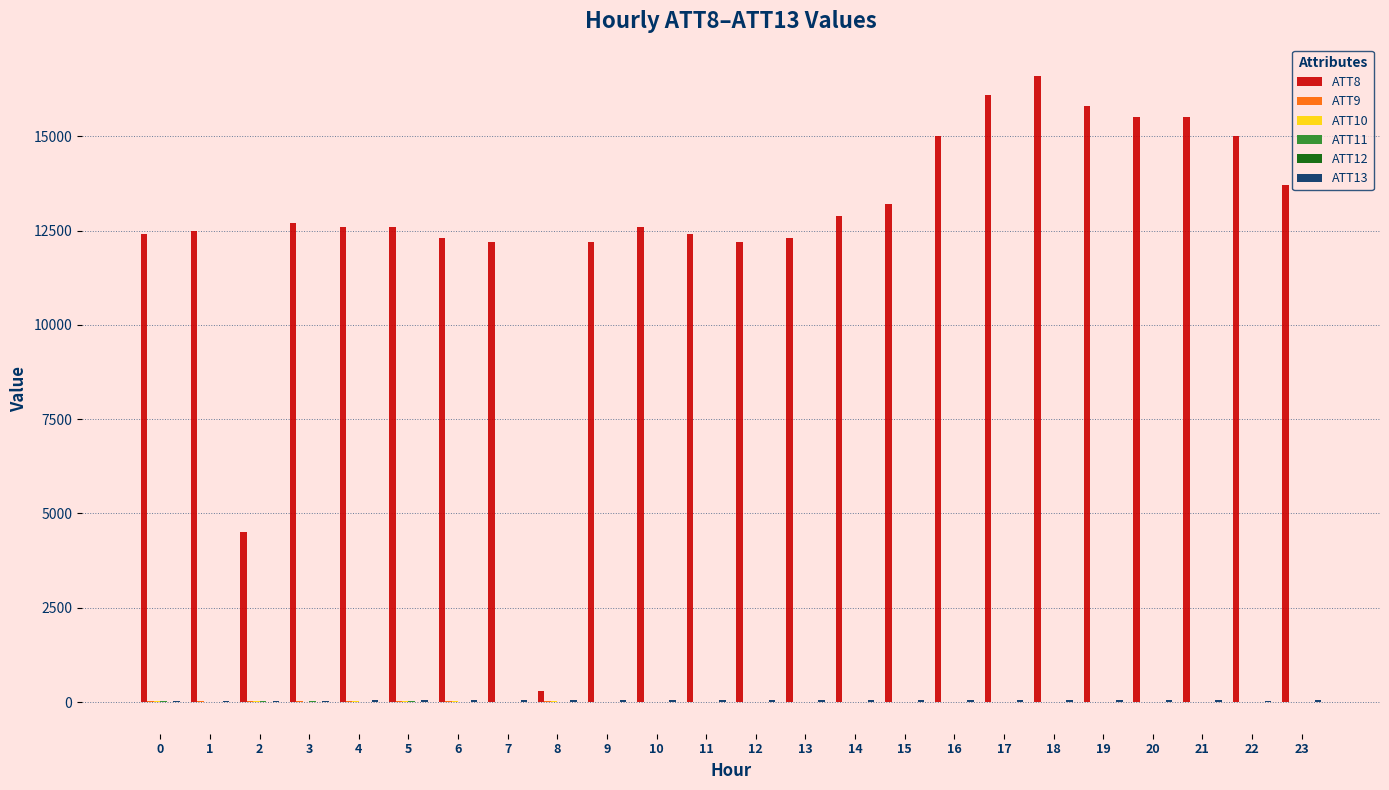

What is the greatest value displayed?

16600.0